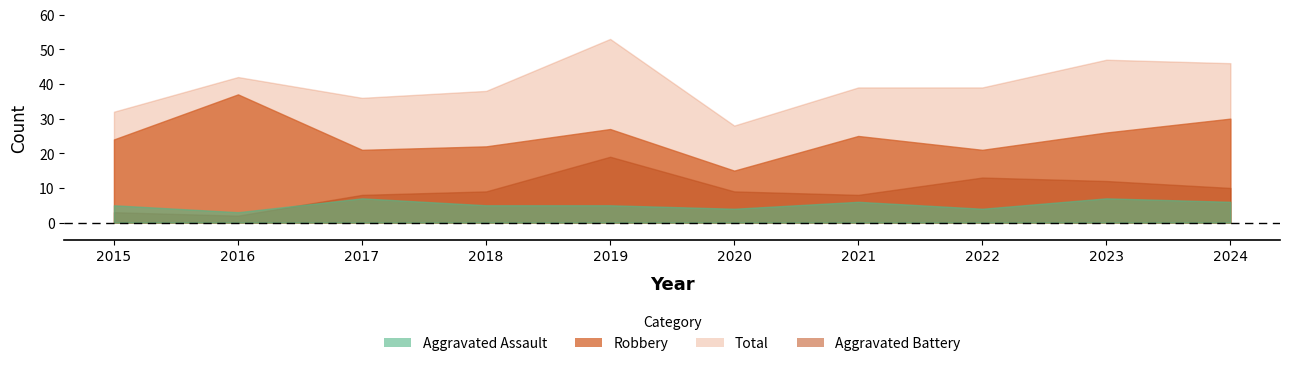

How many values in the Total series exceed 39?

4